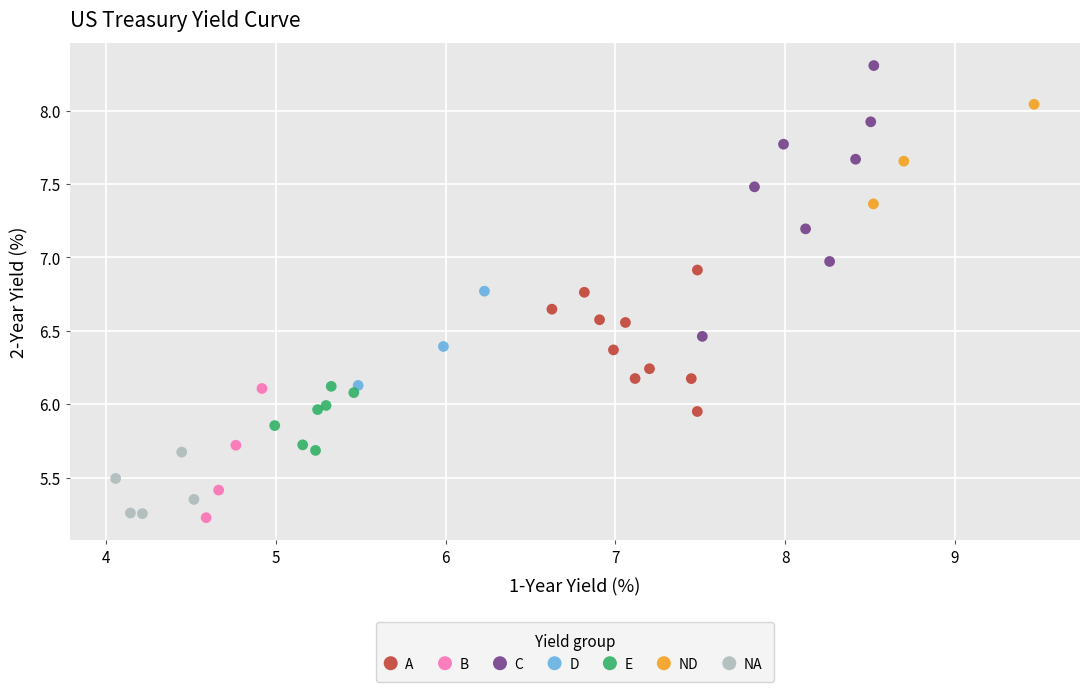

Which series has the widest spread of Y values?

C